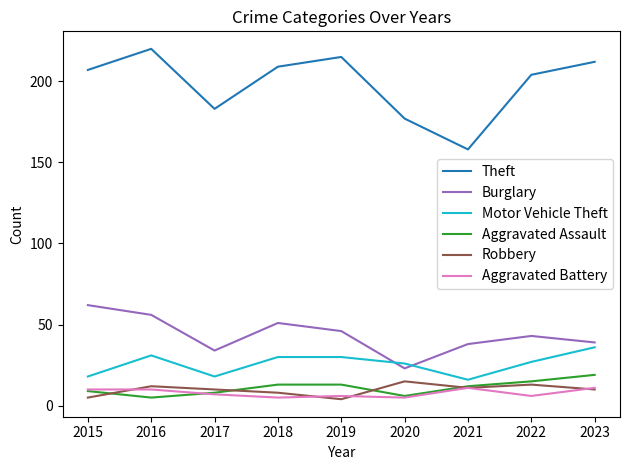

True or false: Aggravated Assault and Robbery intersect in this chart.

True